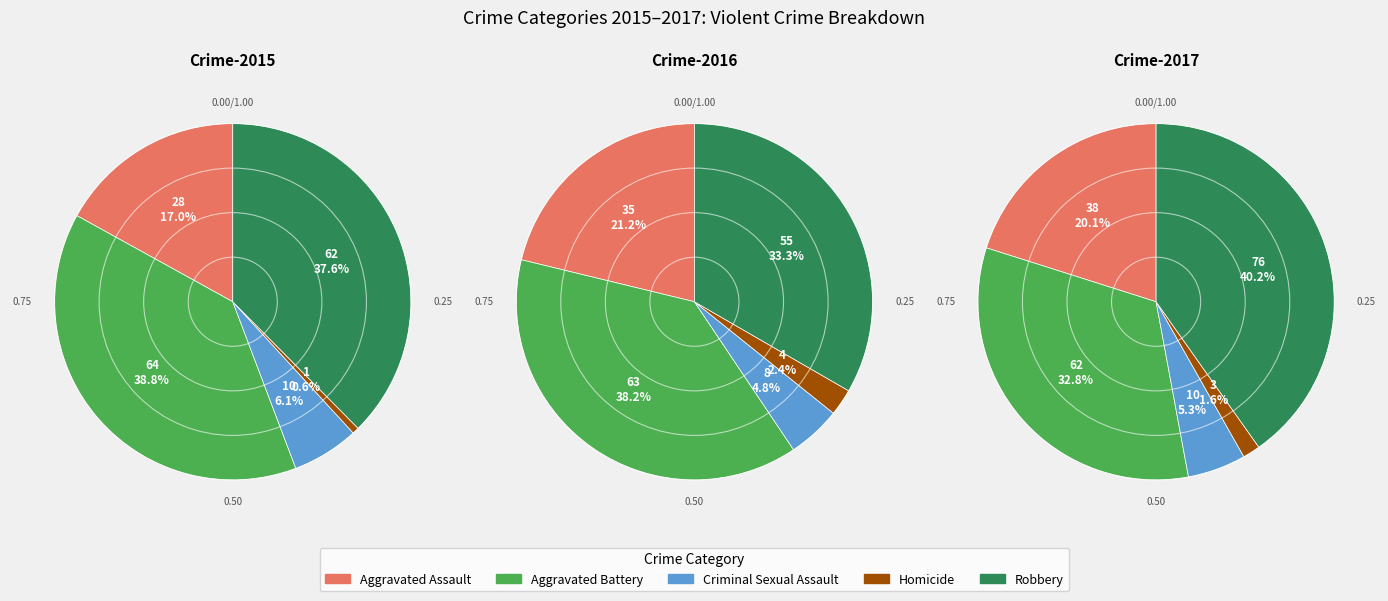

True or false: Homicide accounts for 1% of the total.

True